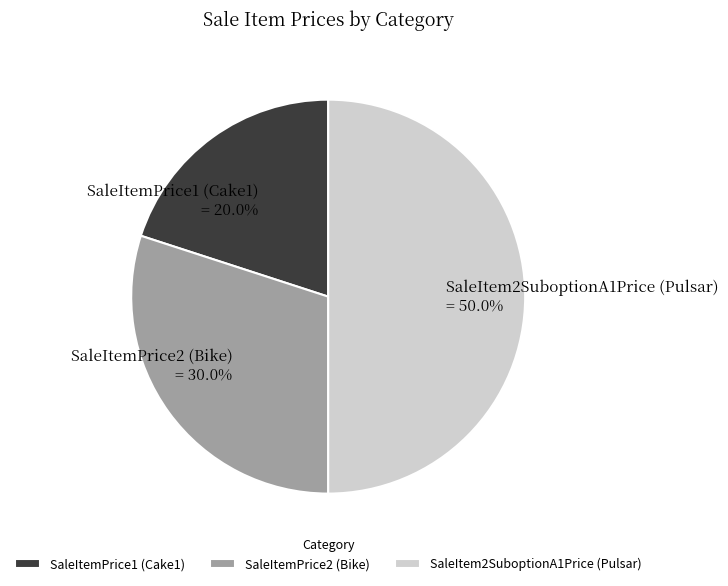

Is the sum of SaleItem2SuboptionA1Price (Pulsar) and SaleItemPrice2 (Bike) greater than half?

Yes